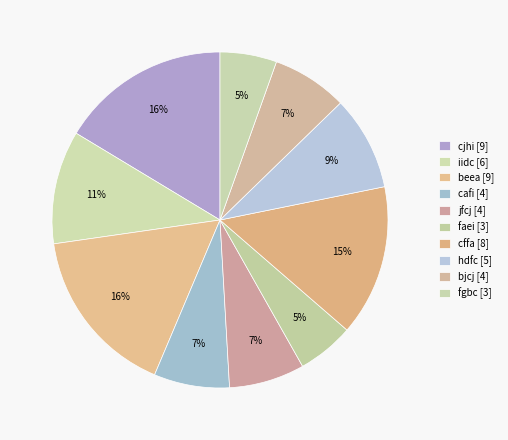

How many slices are in this pie chart?

10